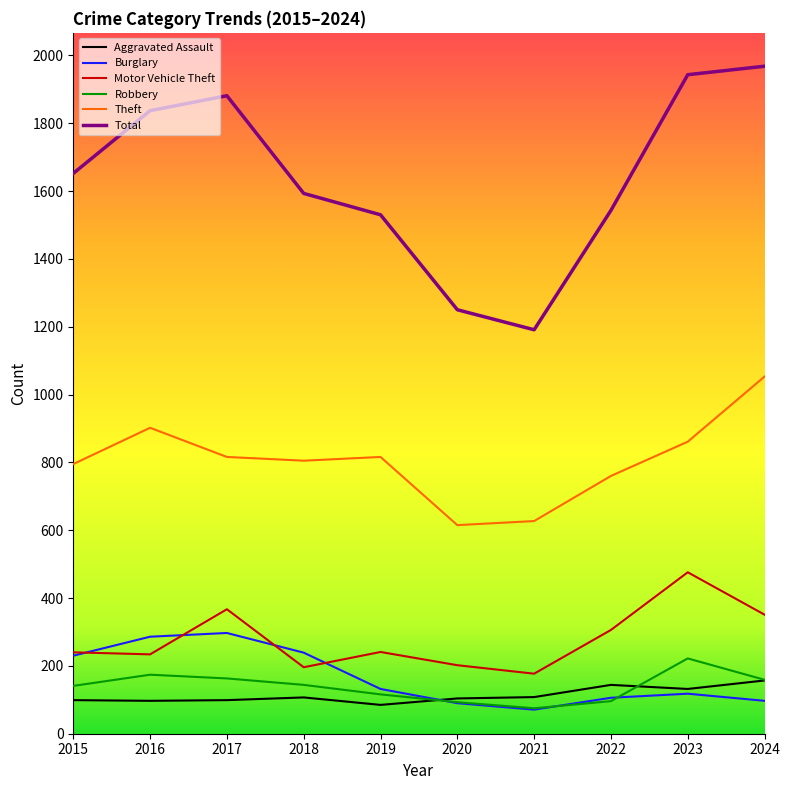

The Burglary series shows 183 at 2022. True or false?

False